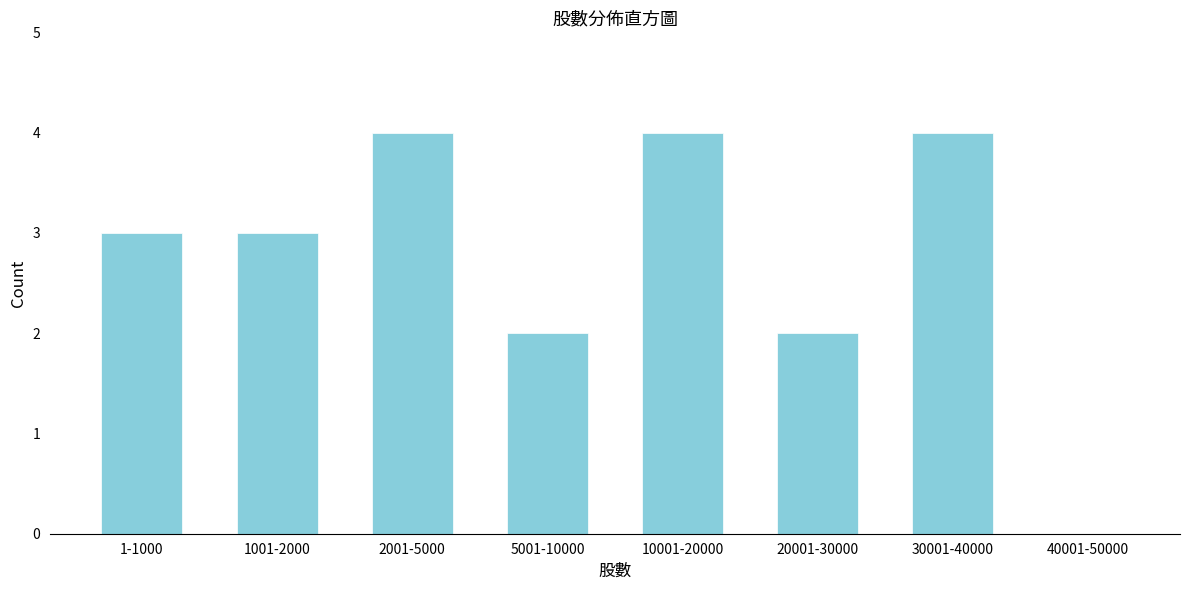

Reading left to right, what are all the values shown in this chart?

1-1000=3	1001-2000=3	2001-5000=4	5001-10000=2	10001-20000=4	20001-30000=2	30001-40000=4	40001-50000=0